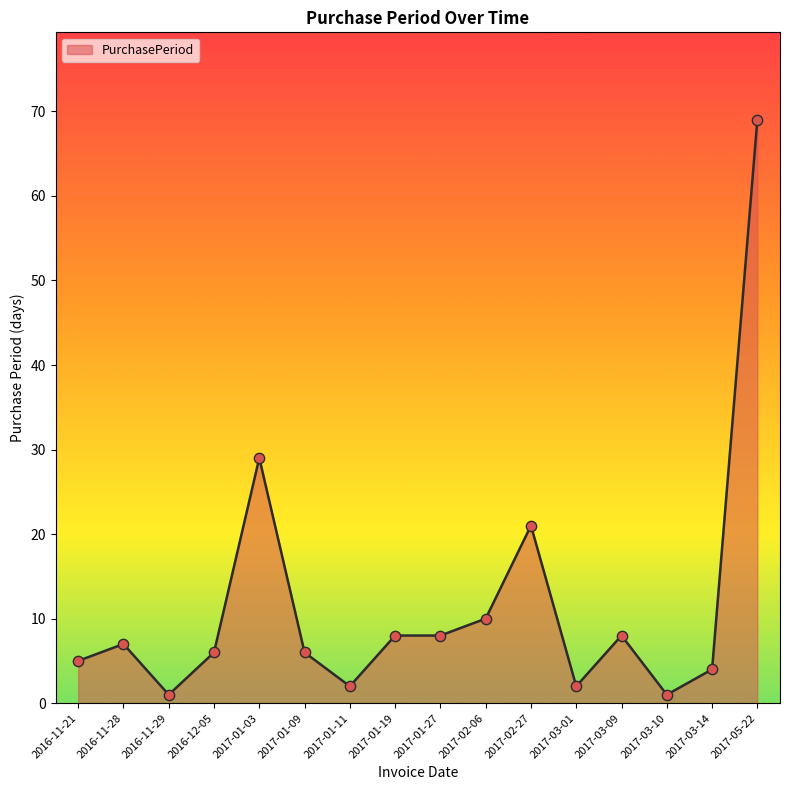

Which has a higher value, 2017-03-14 or 2016-11-29?

2017-03-14